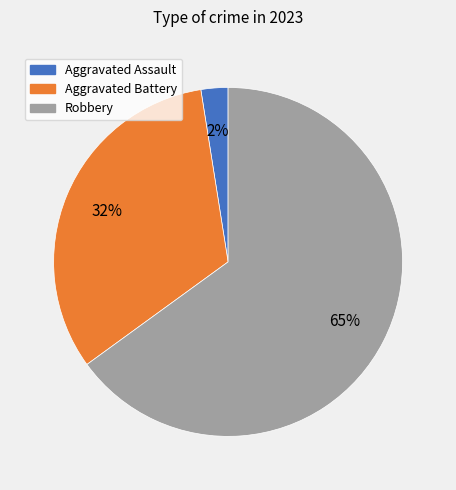

Between Aggravated Assault and Robbery, which is larger?

Robbery